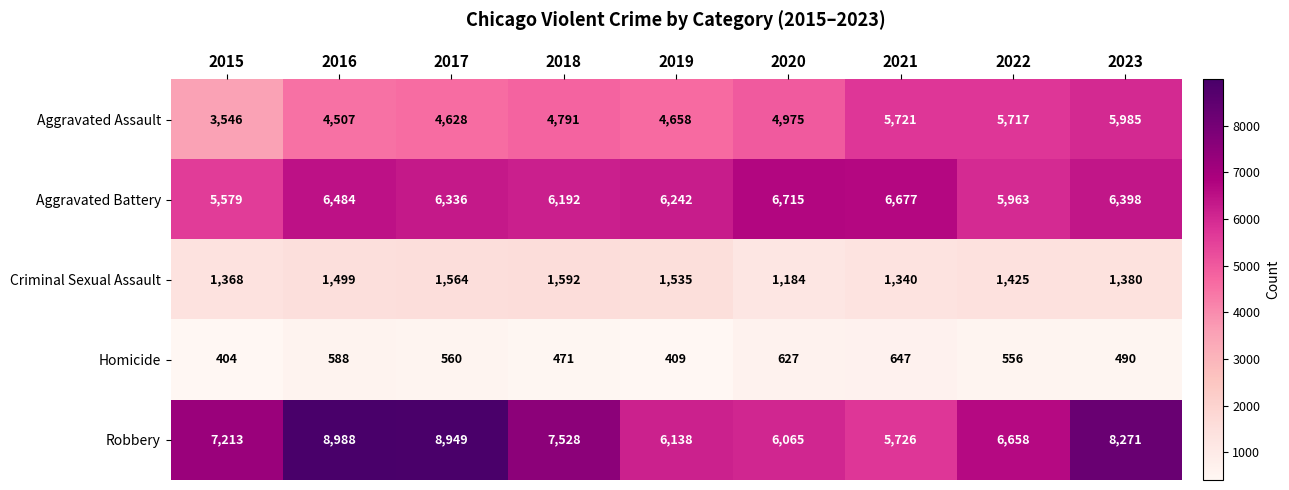

At which category does the chart reach its minimum across all series?

2015